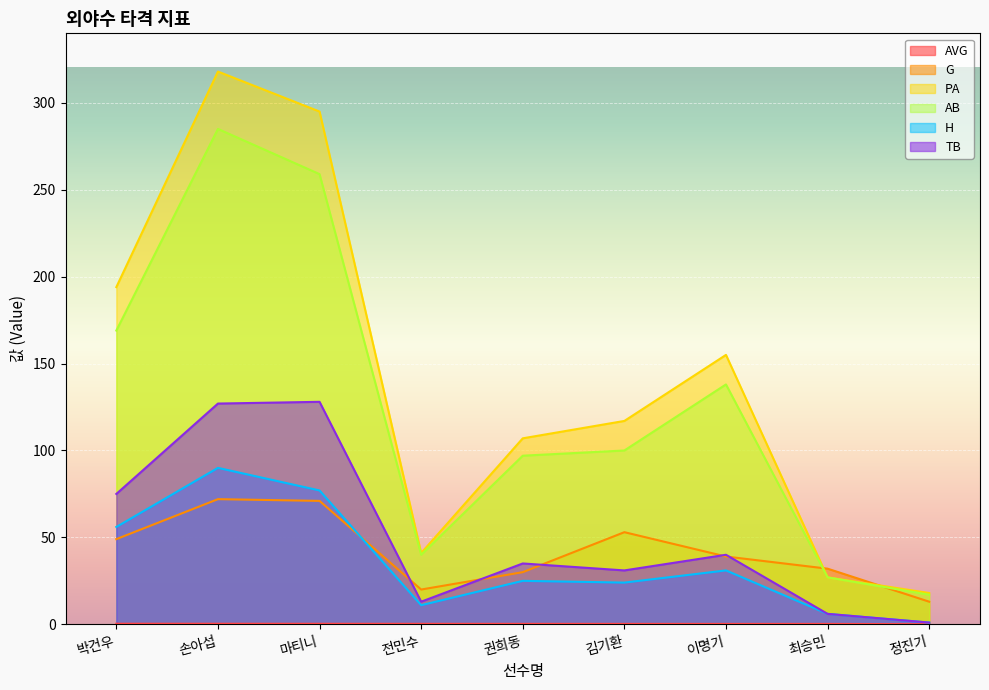

How many interior local peaks does the TB series have?

3